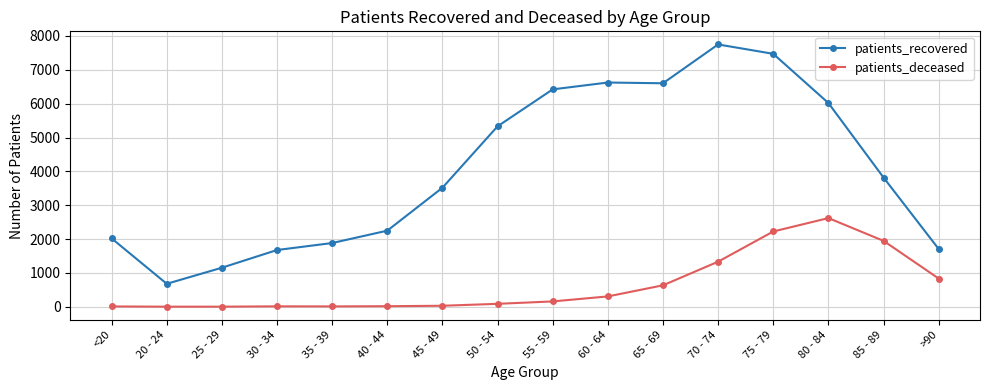

How many data points in patients_deceased are less than 158?

8